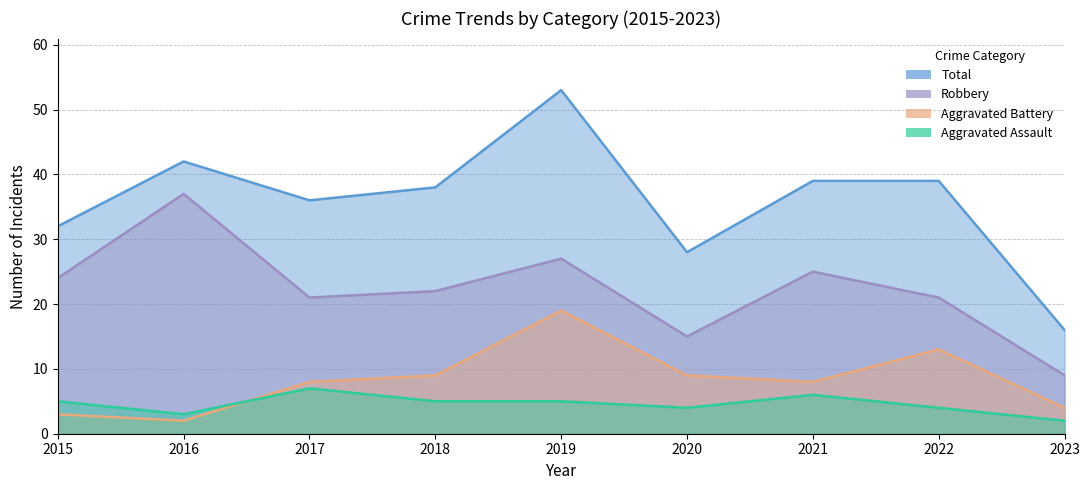

What is the spread (max minus min) of values at 2019?

48